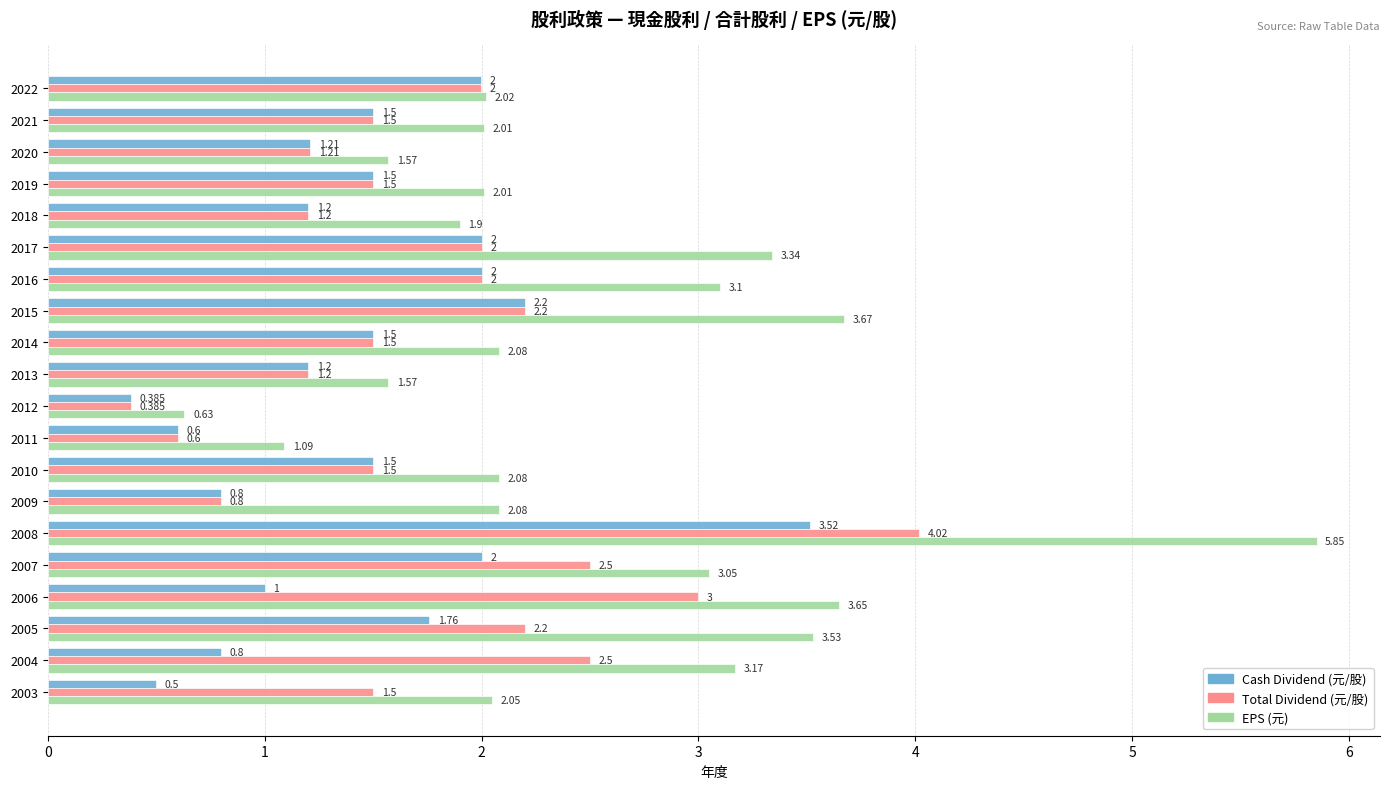

Which series changed the most between 2016 and 2008?

EPS (元)